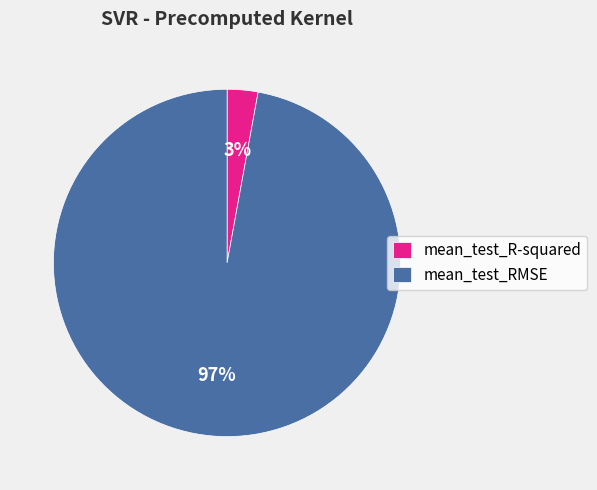

How many slices are in this pie chart?

2